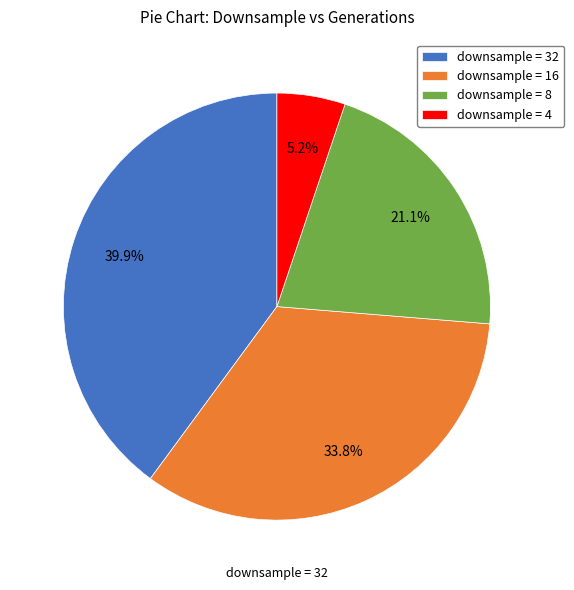

Does any single category account for the majority?

No